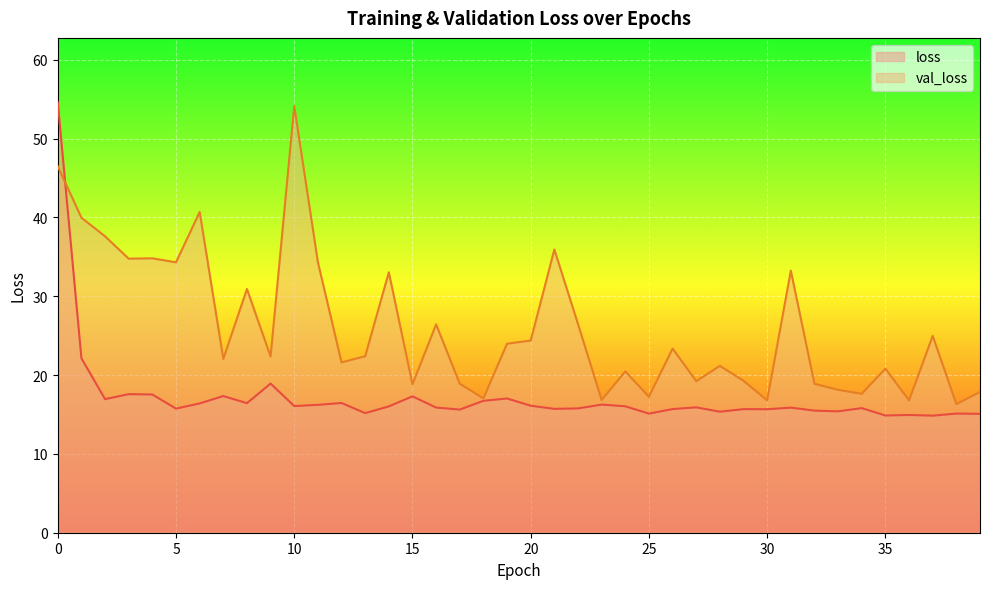

List the labels in order of val_loss value, largest first.

10, 0, 6, 1, 2, 21, 4, 3, 11, 5, 31, 14, 8, 22, 16, 37, 20, 19, 26, 13, 9, 7, 12, 28, 35, 24, 29, 27, 17, 32, 15, 33, 39, 34, 25, 18, 23, 36, 30, 38